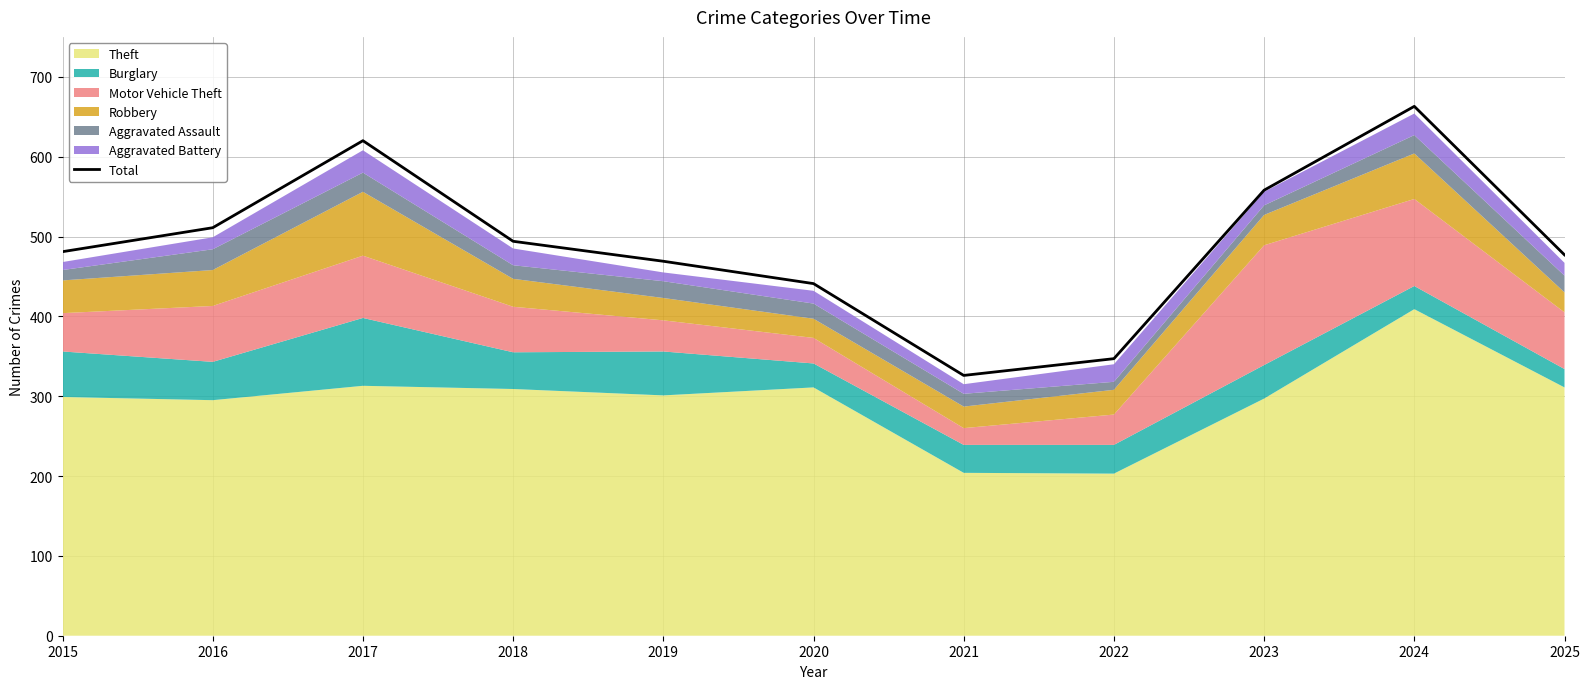

What is the maximum value shown in the chart?

663